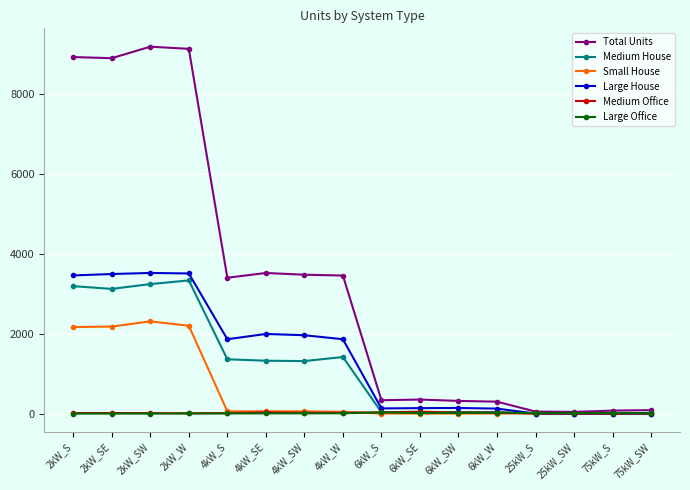

At how many categories does at least one series exceed 4920?

4